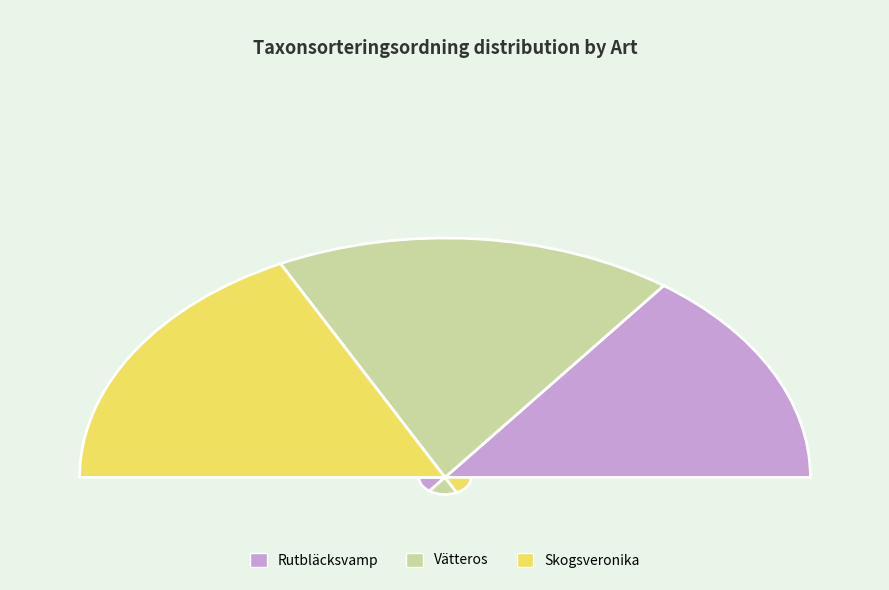

Does any single category account for the majority?

No